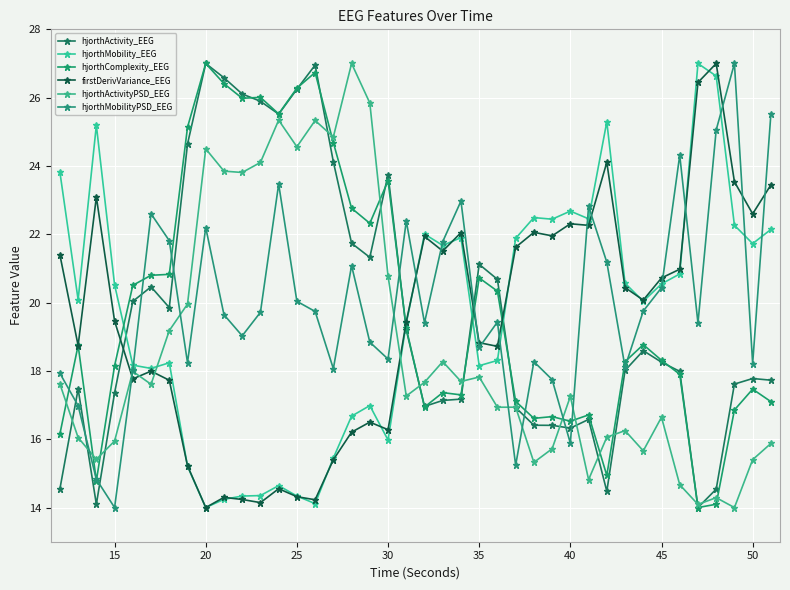

What is the sum of all hjorthComplexity_EEG values?

795.6